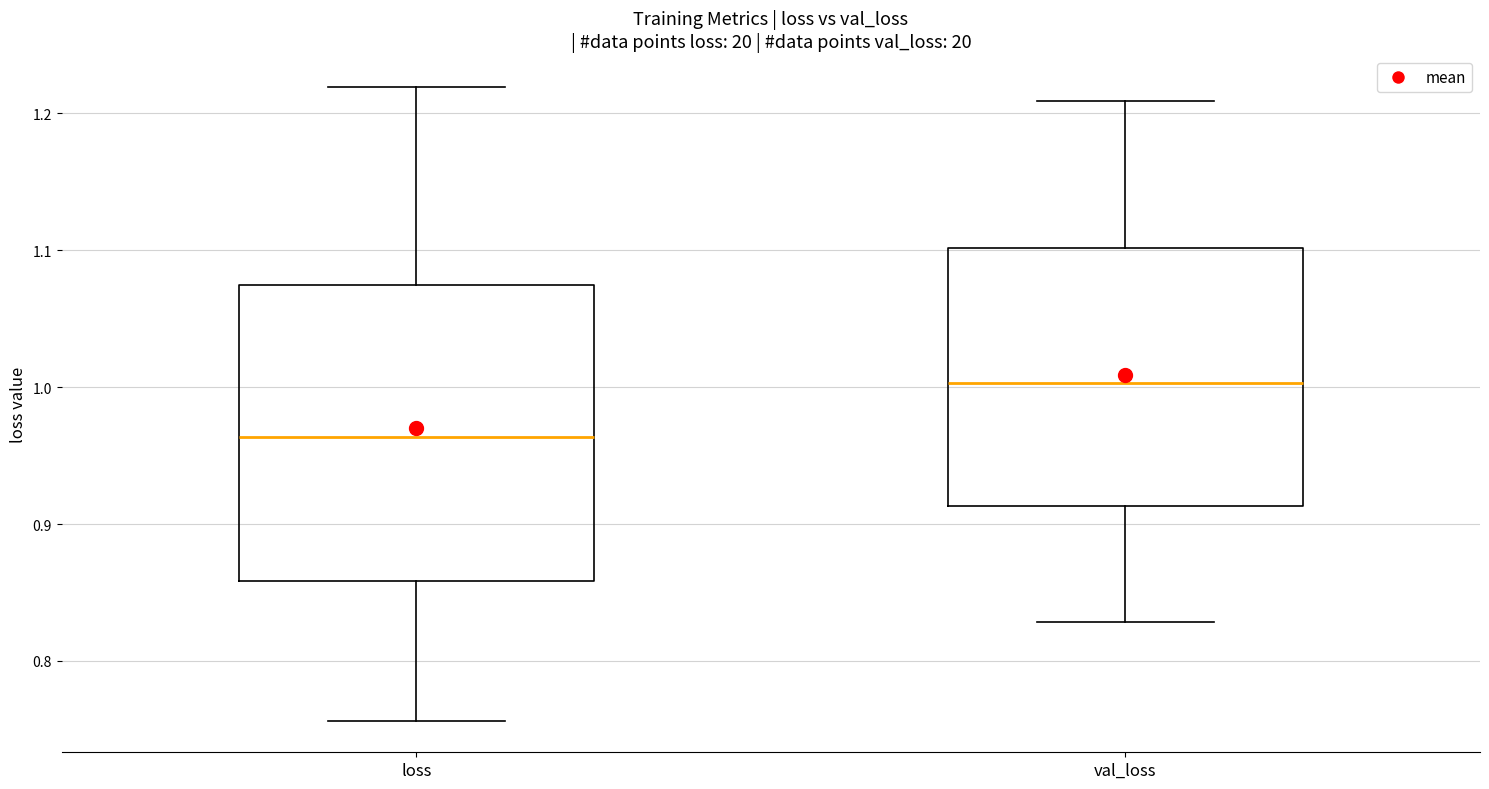

Which box has the lowest median line?

loss